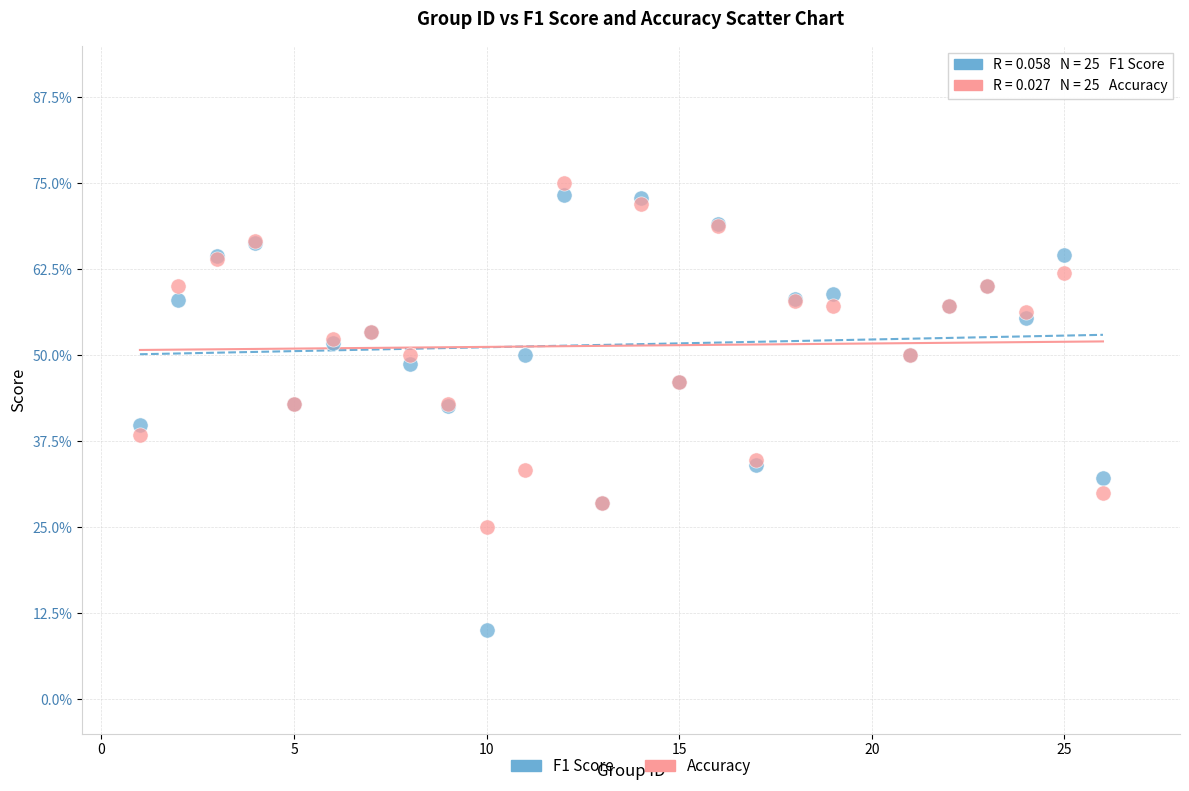

Which series contains the highest Y value?

Accuracy